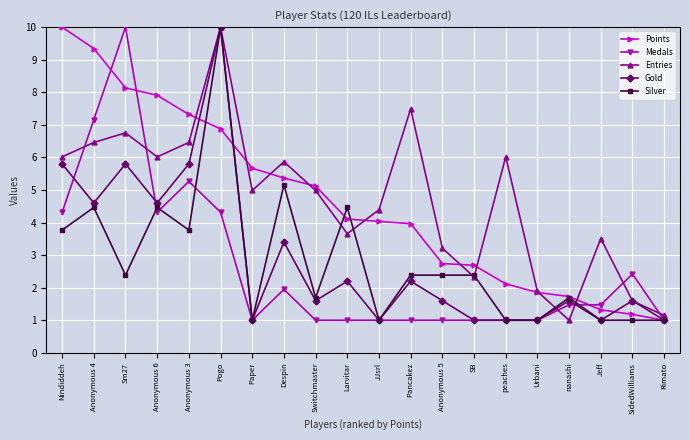

What value does the Medals series have at Larvitar?

1.0